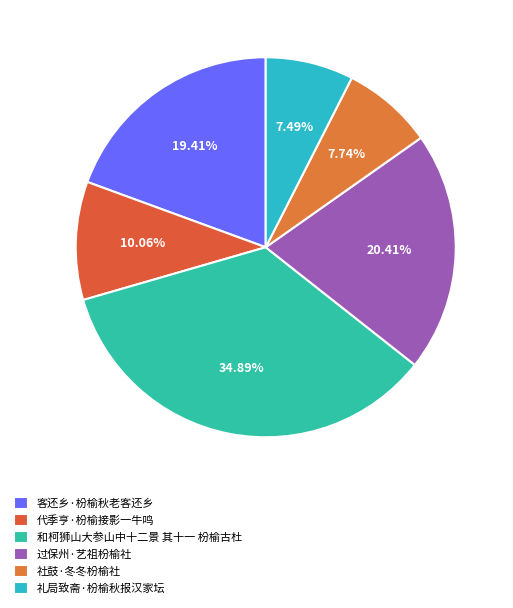

How much of the chart is everything except 社鼓·冬冬枌榆社?

92.3%